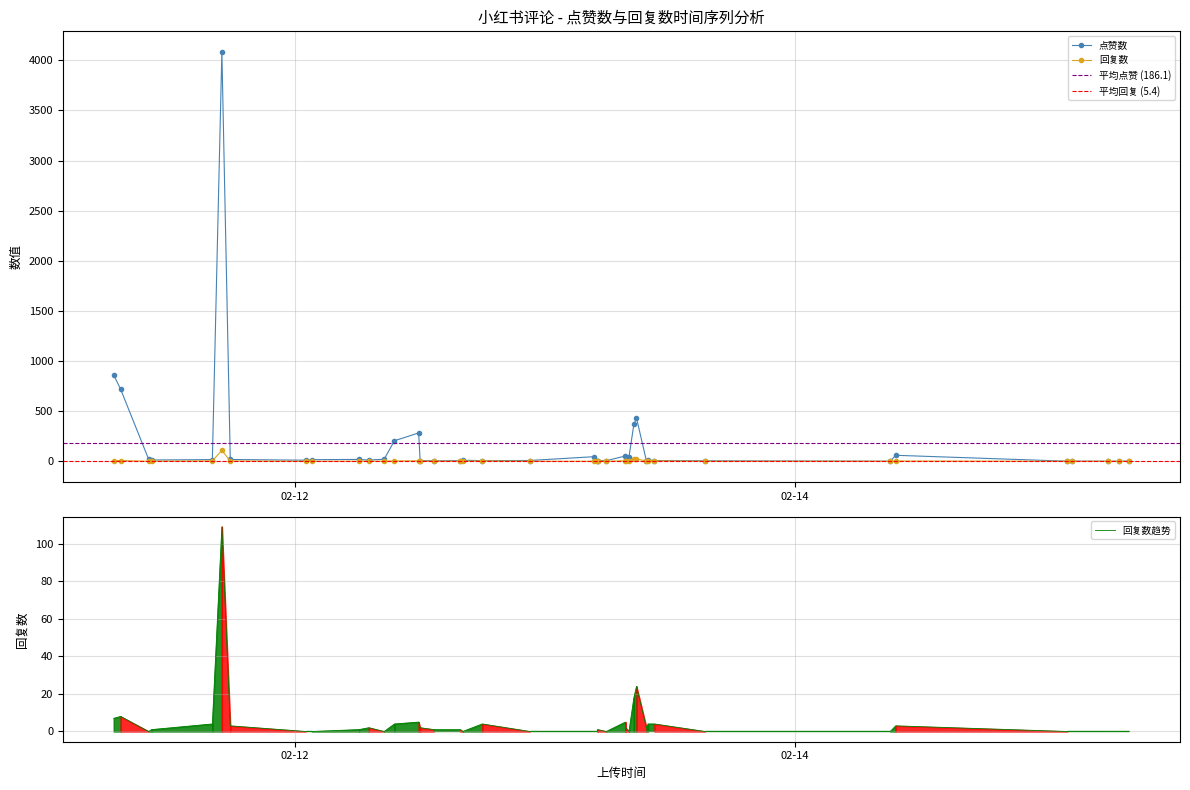

How many lines are shown in the chart?

2